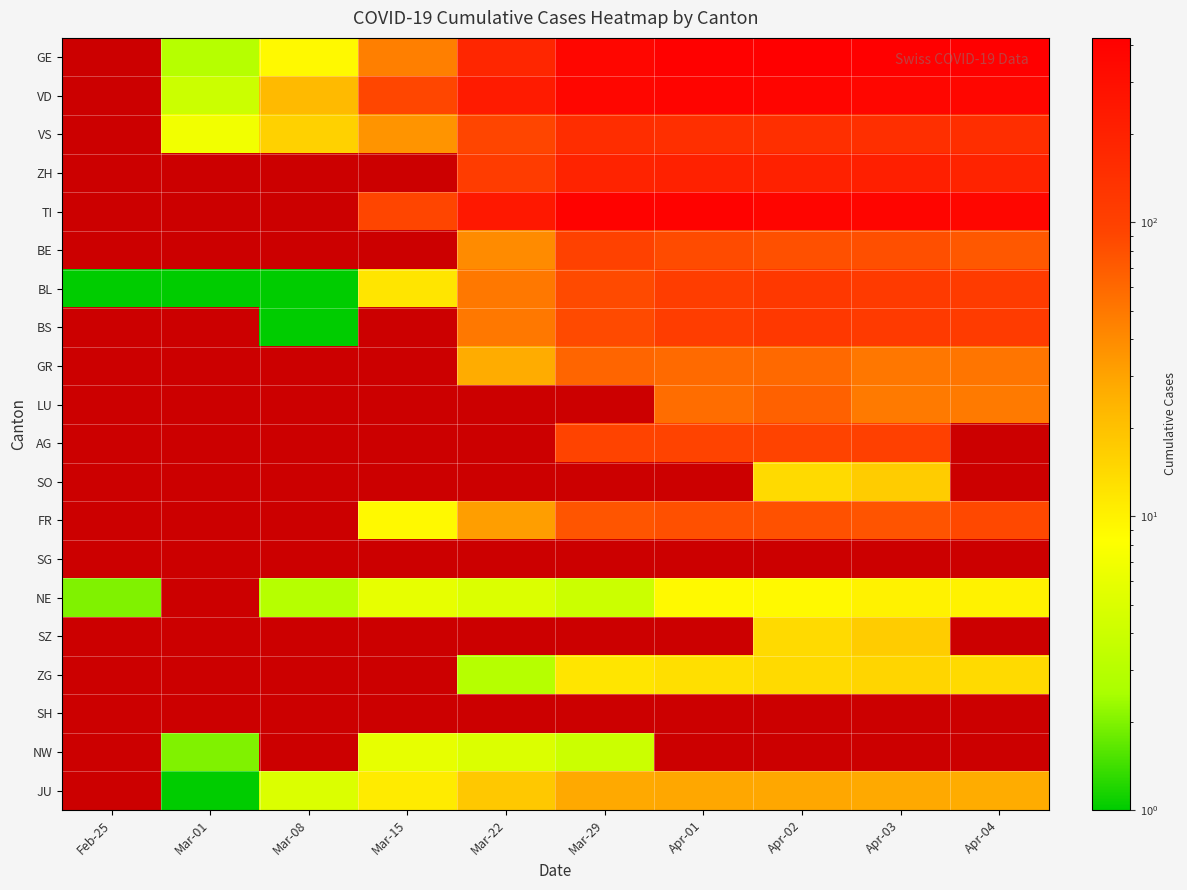

Between Apr-01 and Apr-03, which is larger?

Apr-03